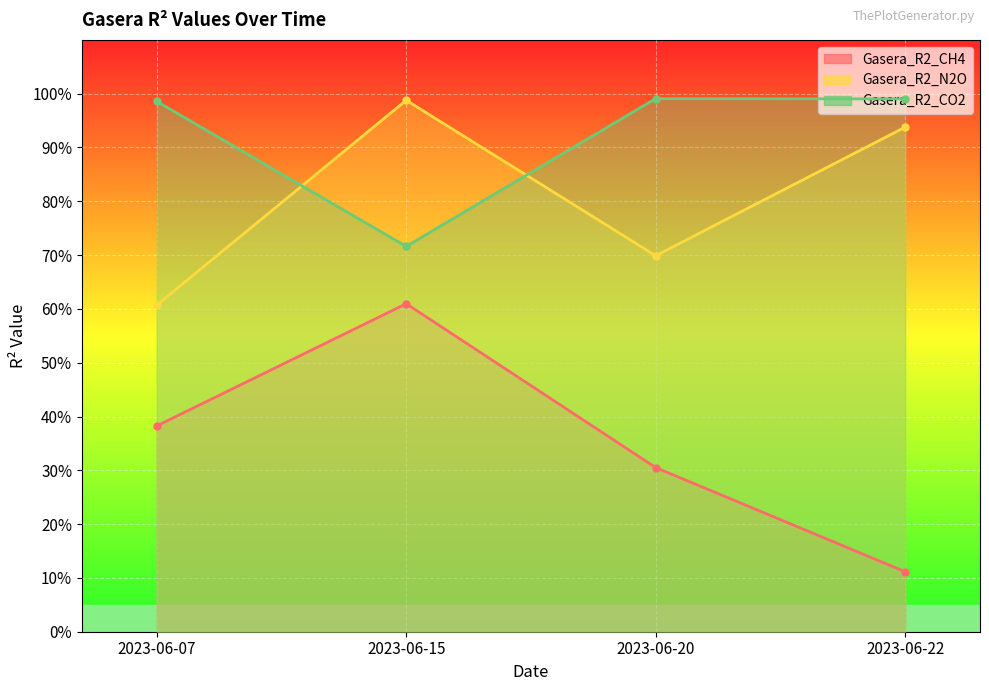

Which series has the largest range (max minus min)?

Gasera_R2_CH4